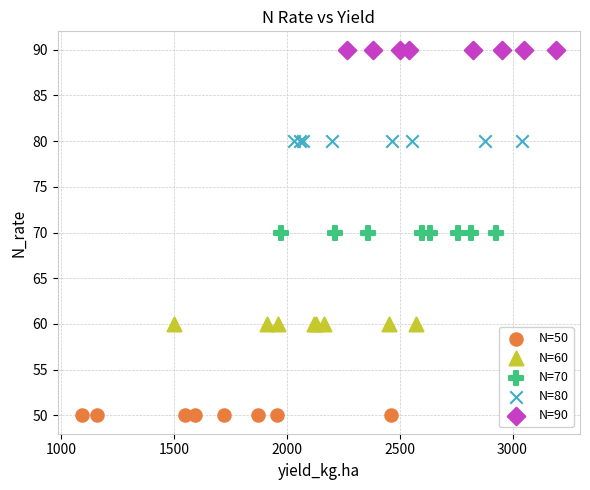

What are all the series names shown in the legend?

N=50, N=60, N=70, N=80, N=90